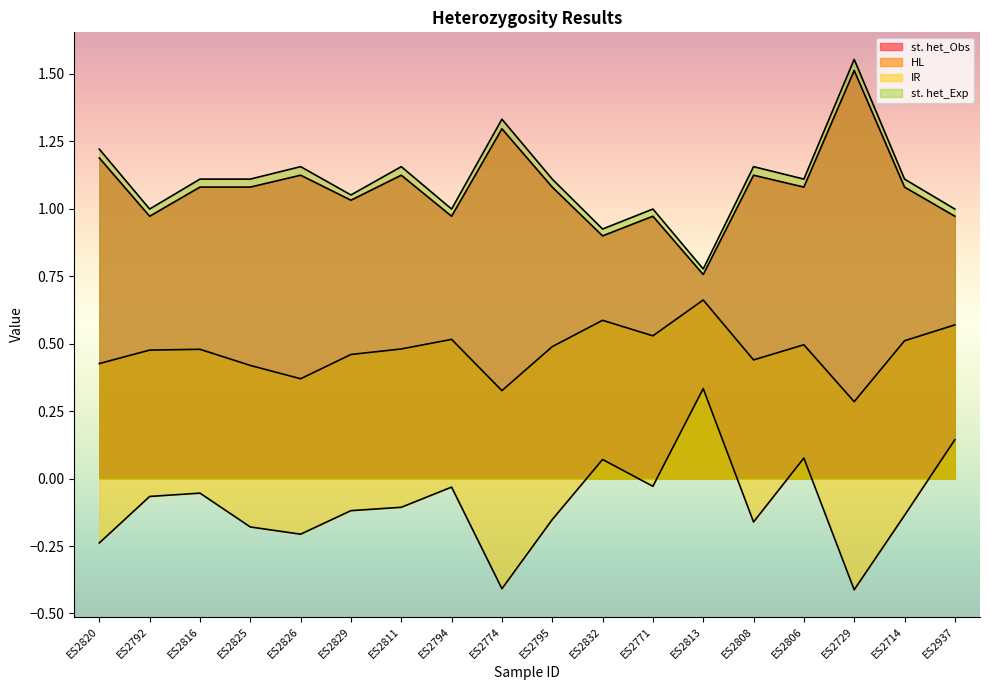

What is the average value of the IR series?

-0.1